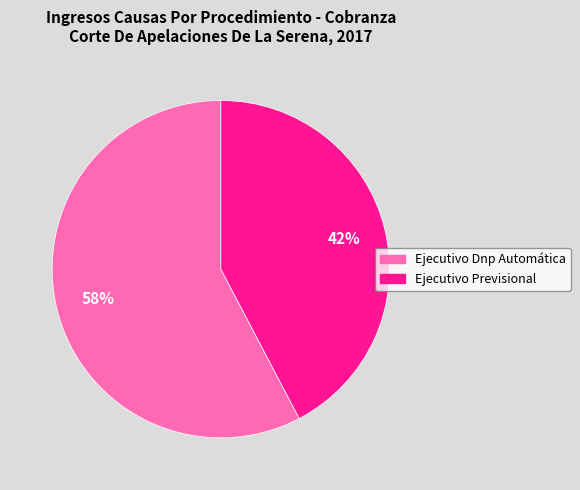

True or false: Ejecutivo Previsional accounts for 42% of the total.

True